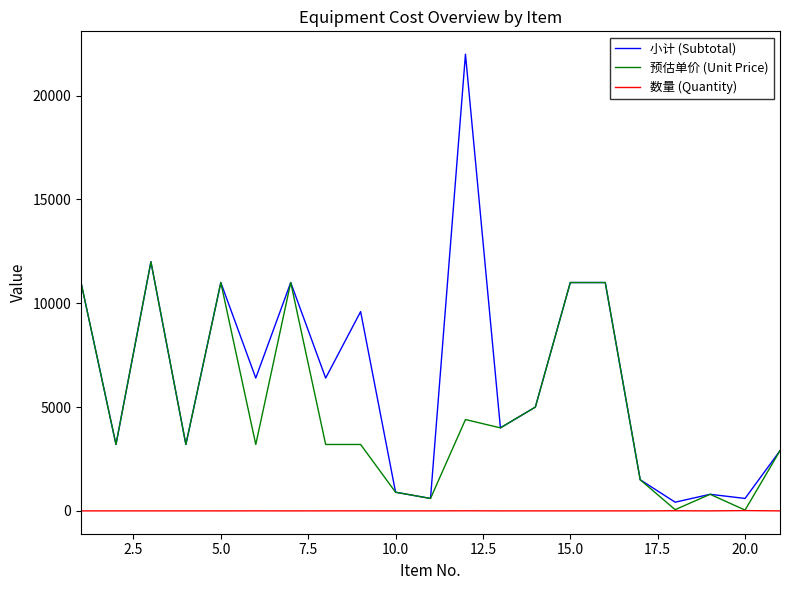

List the series in order of their peak value, highest first.

小计 (Subtotal), 预估单价 (Unit Price), 数量 (Quantity)